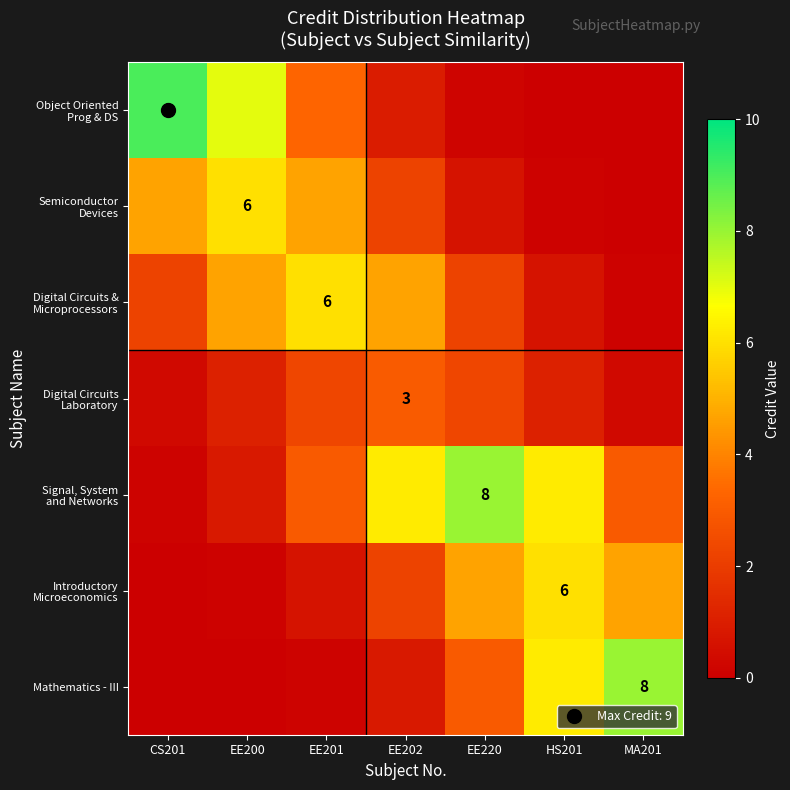

Rank the series at EE201 from lowest to highest value.

Mathematics - III, Introductory Microeconomics, Digital Circuits Laboratory, Signal, System and Networks, Object Oriented Prog & DS, Semiconductor Devices, Digital Circuits & Microprocessors